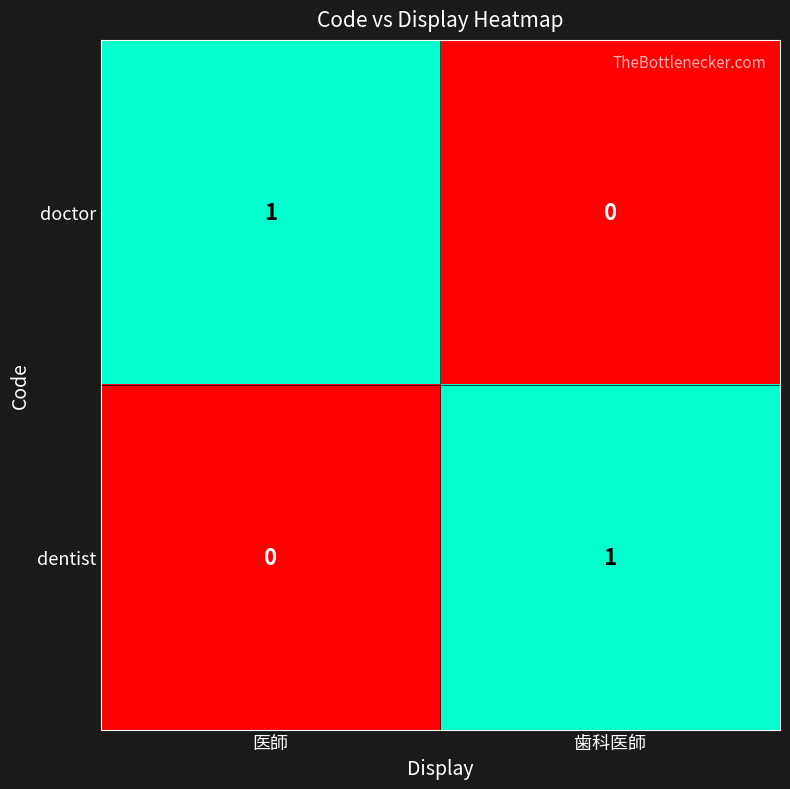

The value of dentist at 医師 is 0. True or false?

True